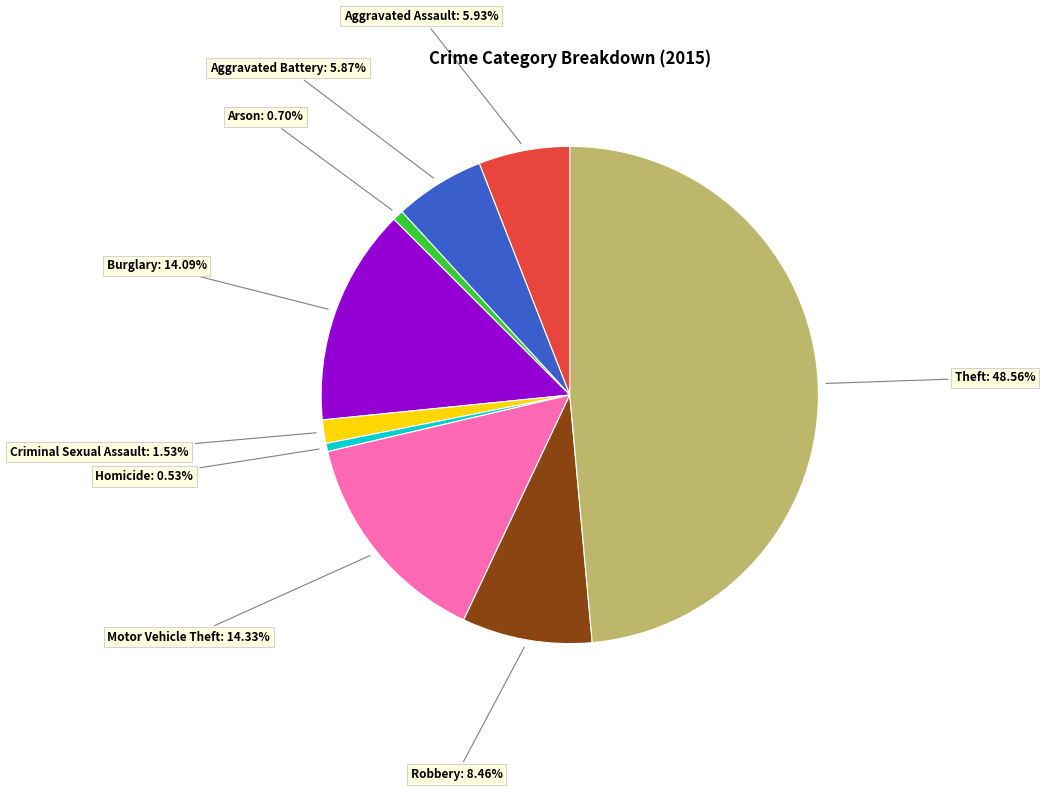

To the nearest percent, what is the average slice percentage?

11%